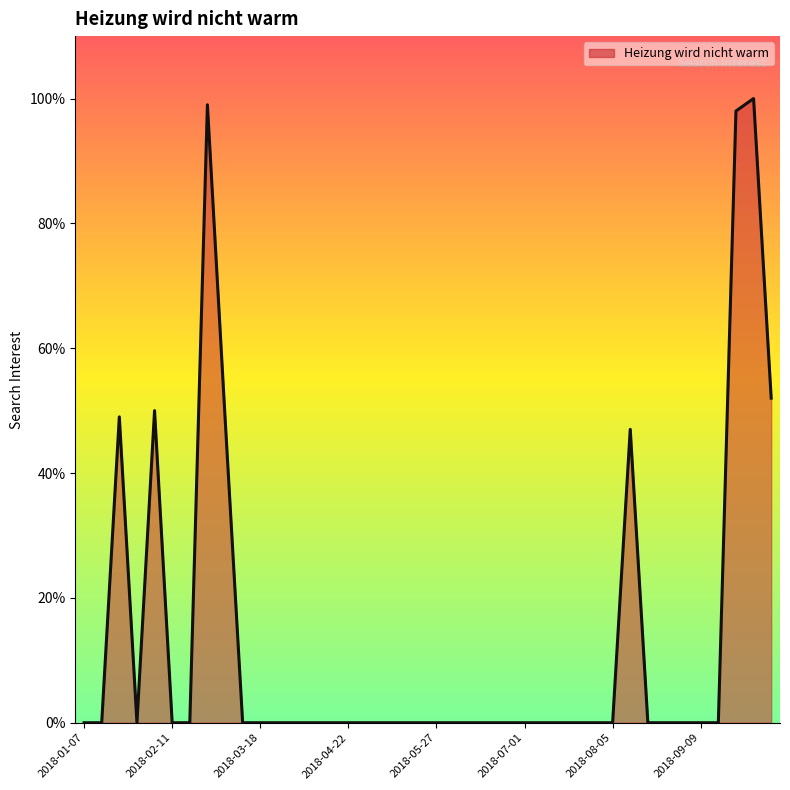

What is the greatest value displayed?

100